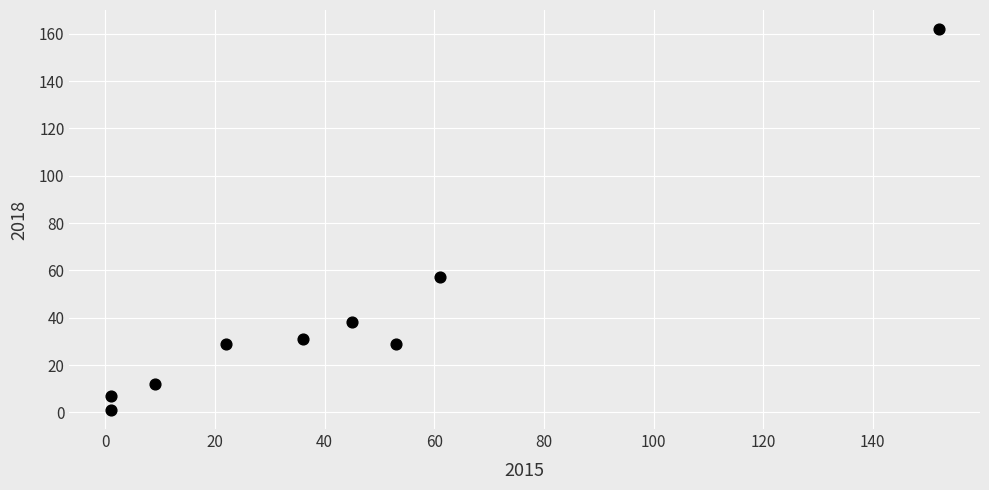

What is the average X value?

42